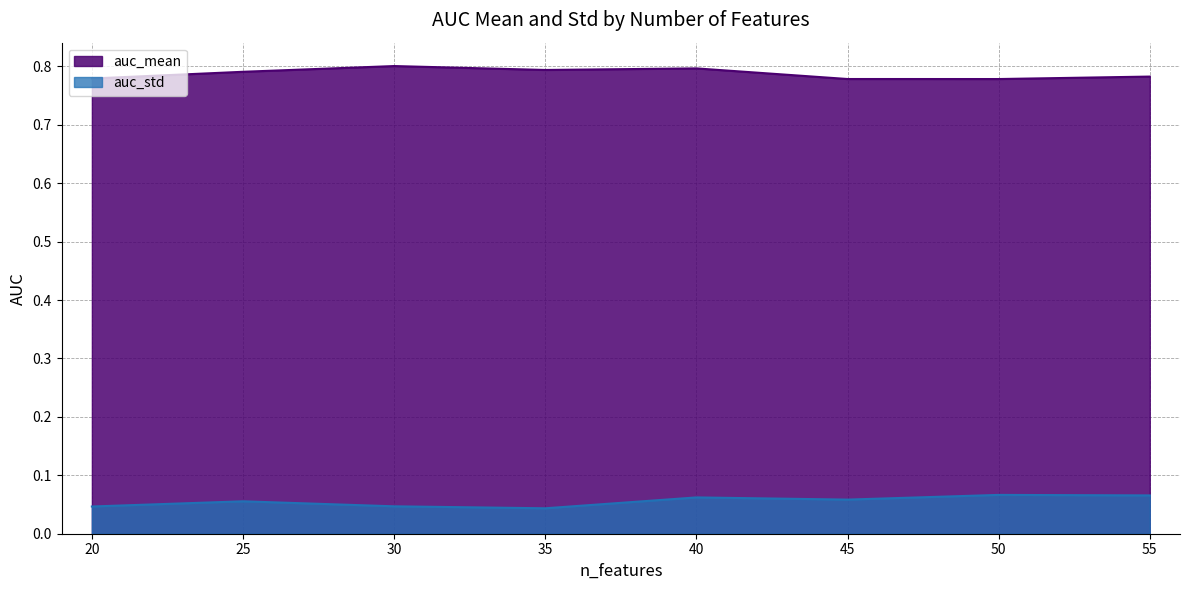

What is the spread (max minus min) of values at 35?

0.8